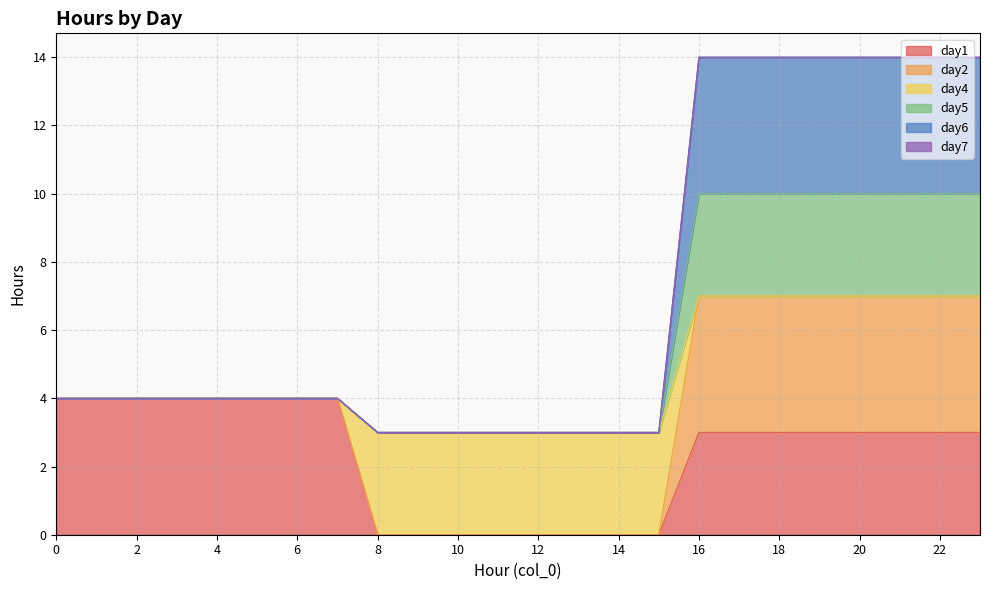

At how many categories does at least one series exceed 6?

8